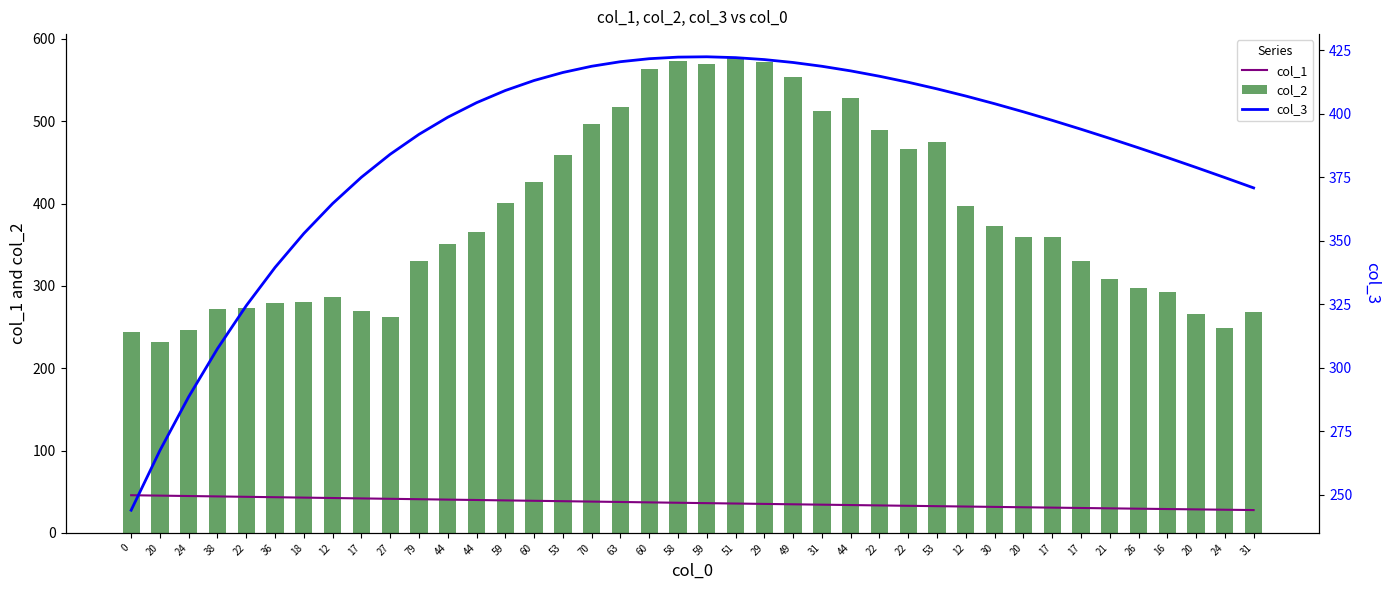

Are the bars grouped side by side (vs. stacked)?

Yes